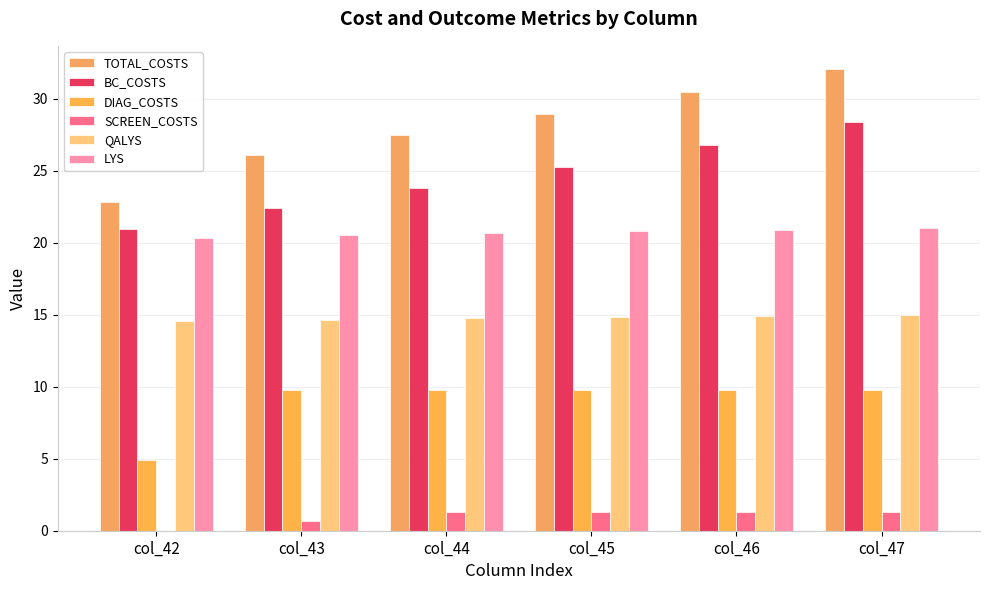

The value of TOTAL_COSTS at col_47 is 51.4. True or false?

False